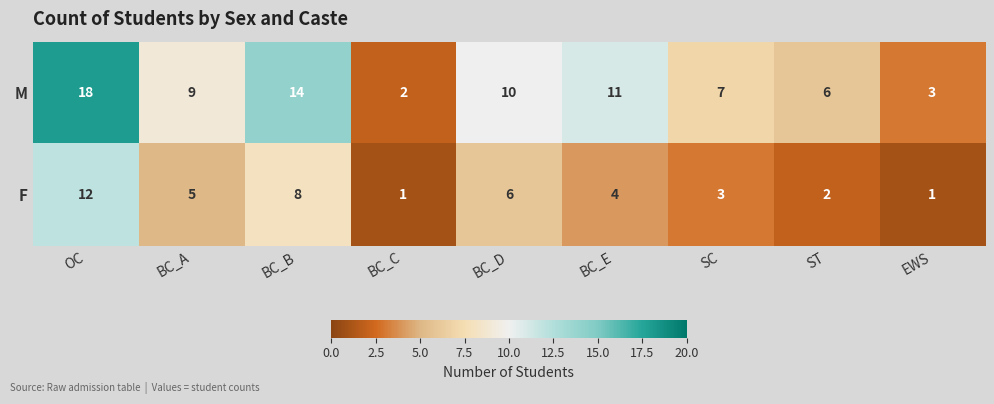

Which category has the highest value in the F series?

OC